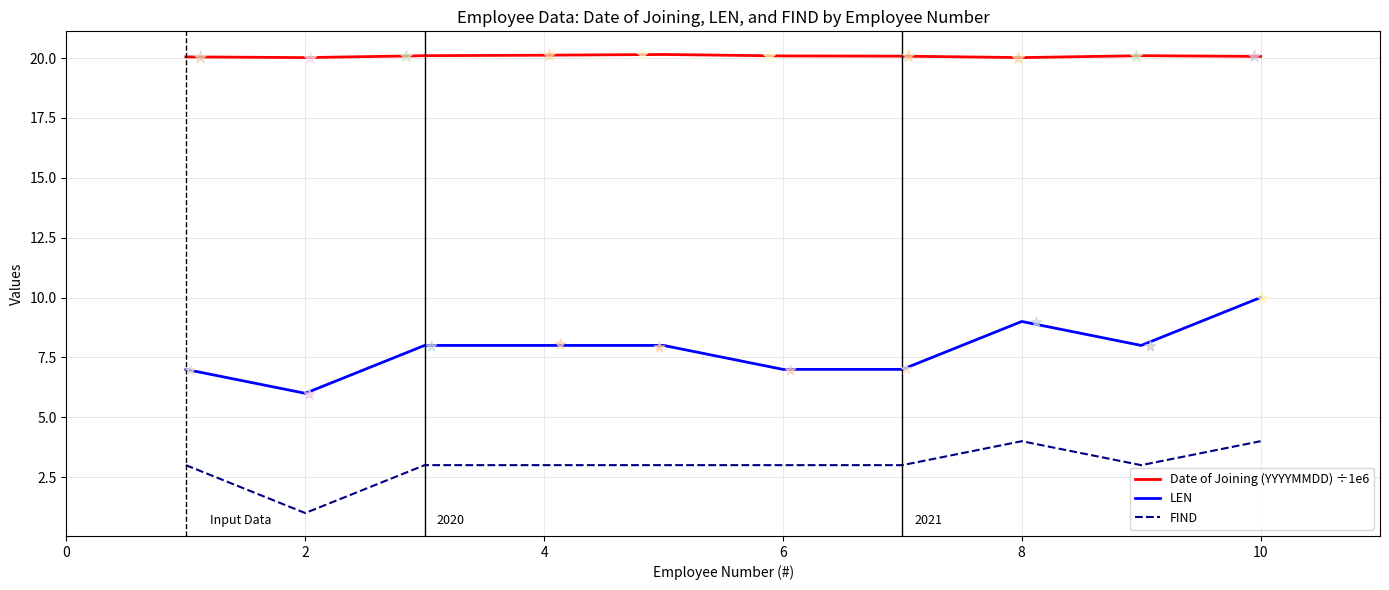

At how many categories does at least one series exceed 18?

10